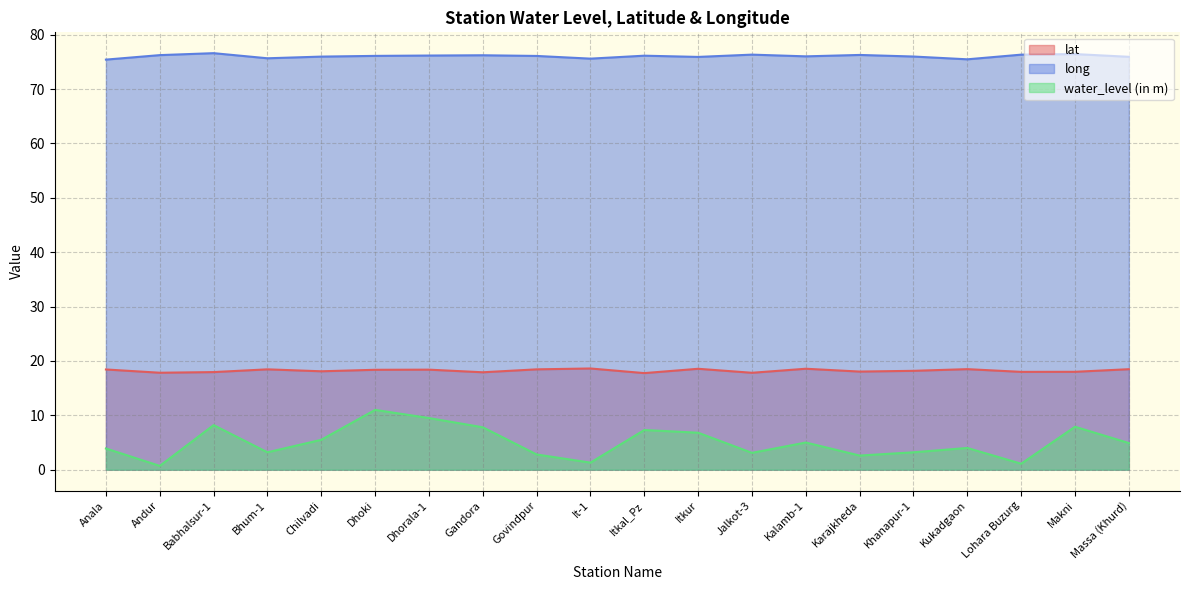

What position from the right is Massa (Khurd)?

1